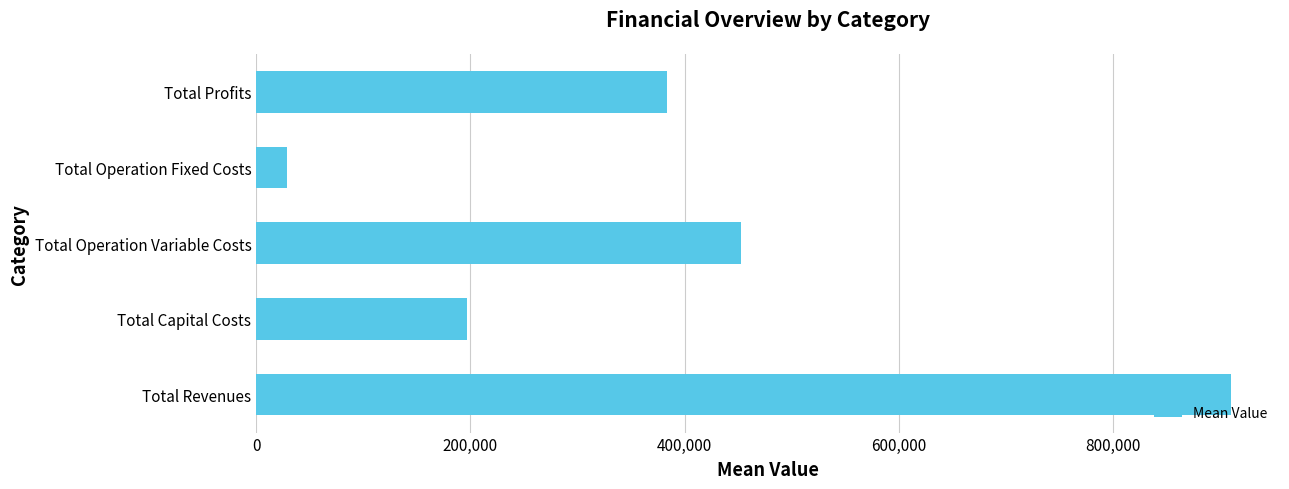

Does the chart contain any negative values?

No